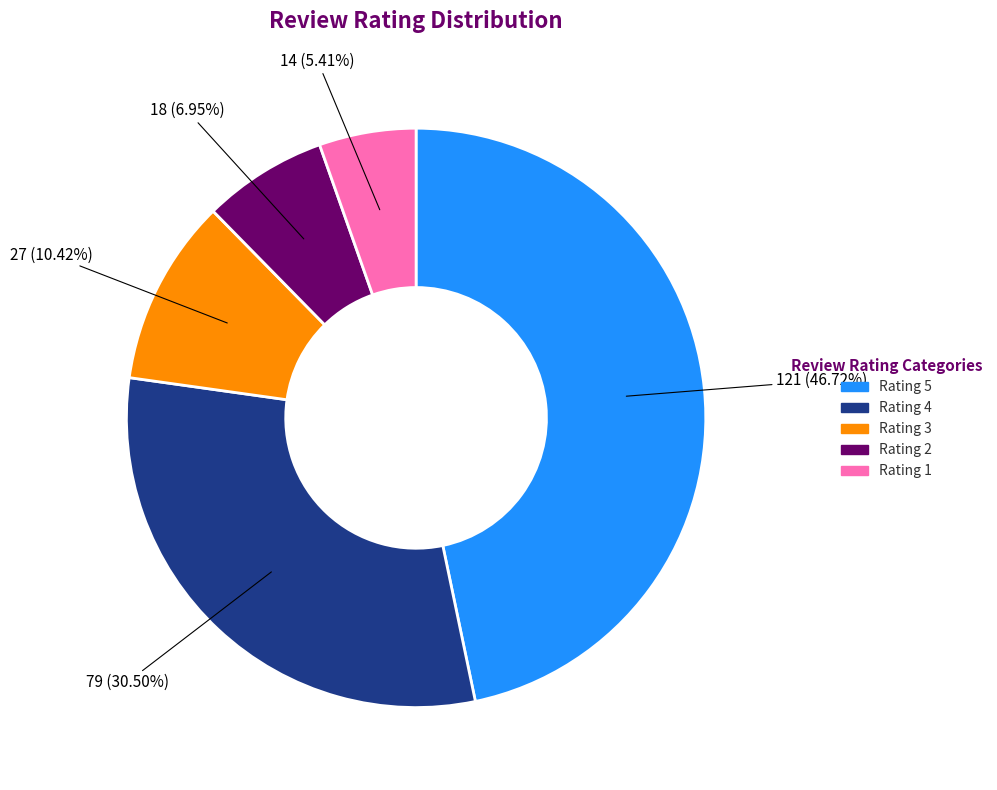

Approximately how many times larger is the value at Rating 5 compared to Rating 2?

6.7